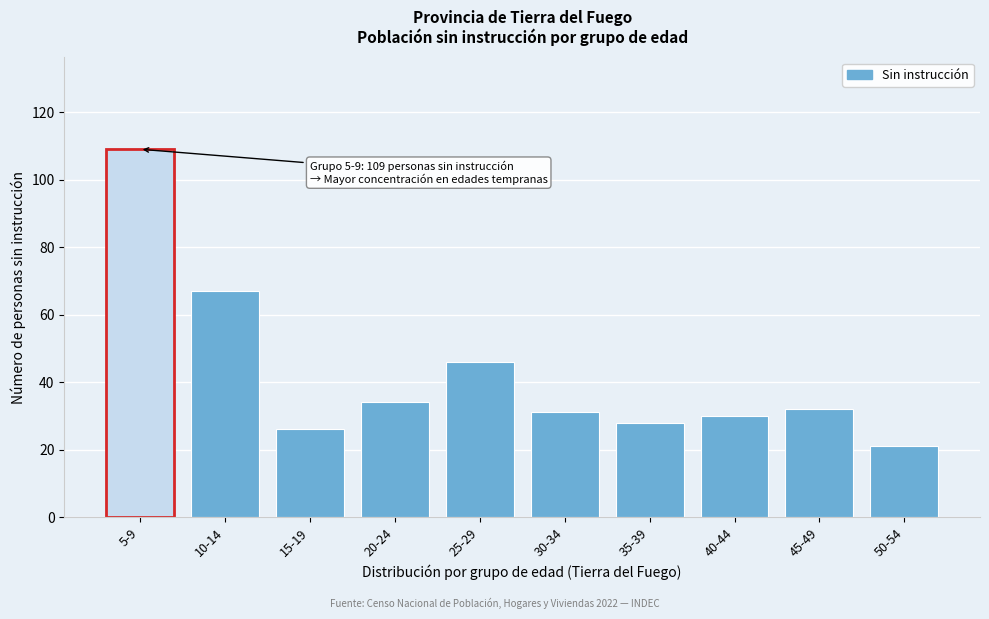

Reading left to right, list all the values displayed in this chart.

109	67	26	34	46	31	28	30	32	21